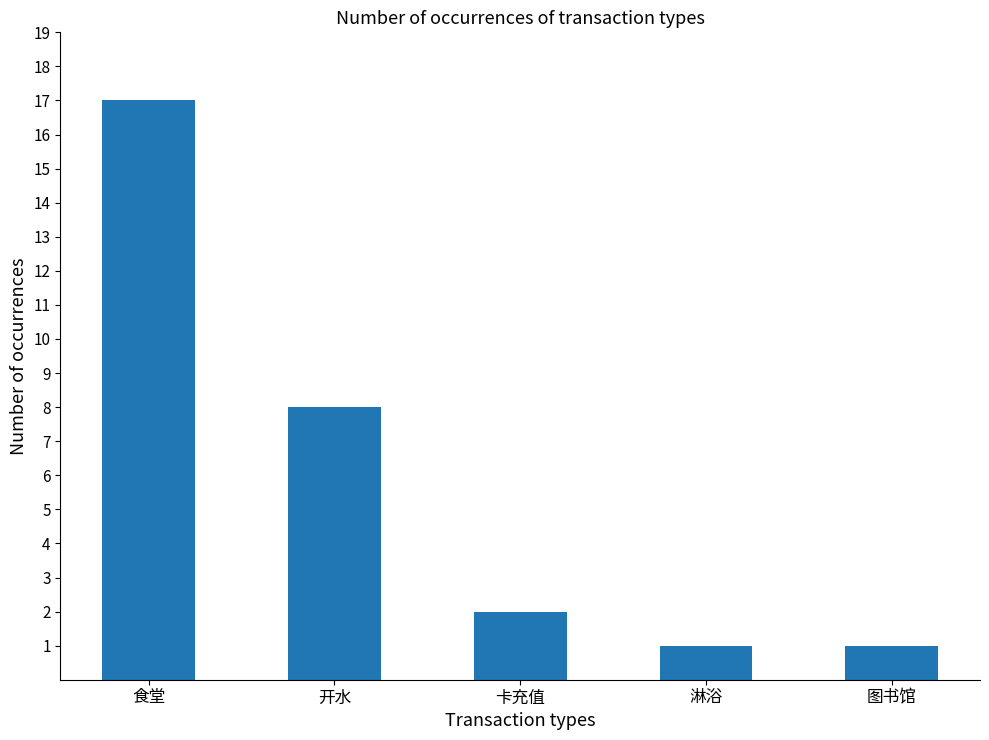

How many bars are there in total?

5